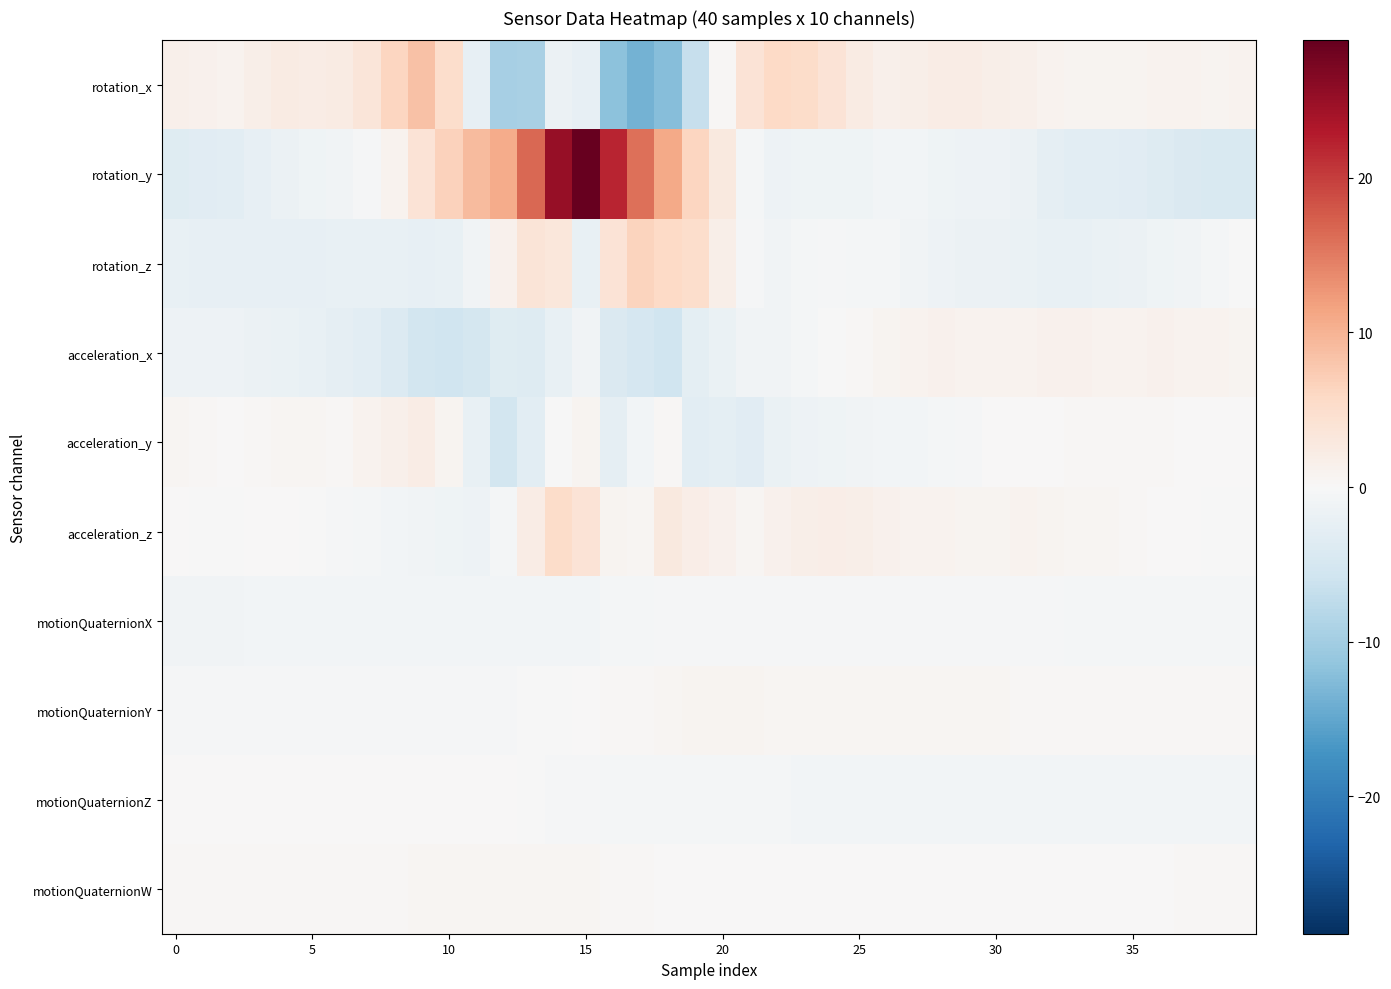

Which series has the largest range (max minus min)?

rotation_y